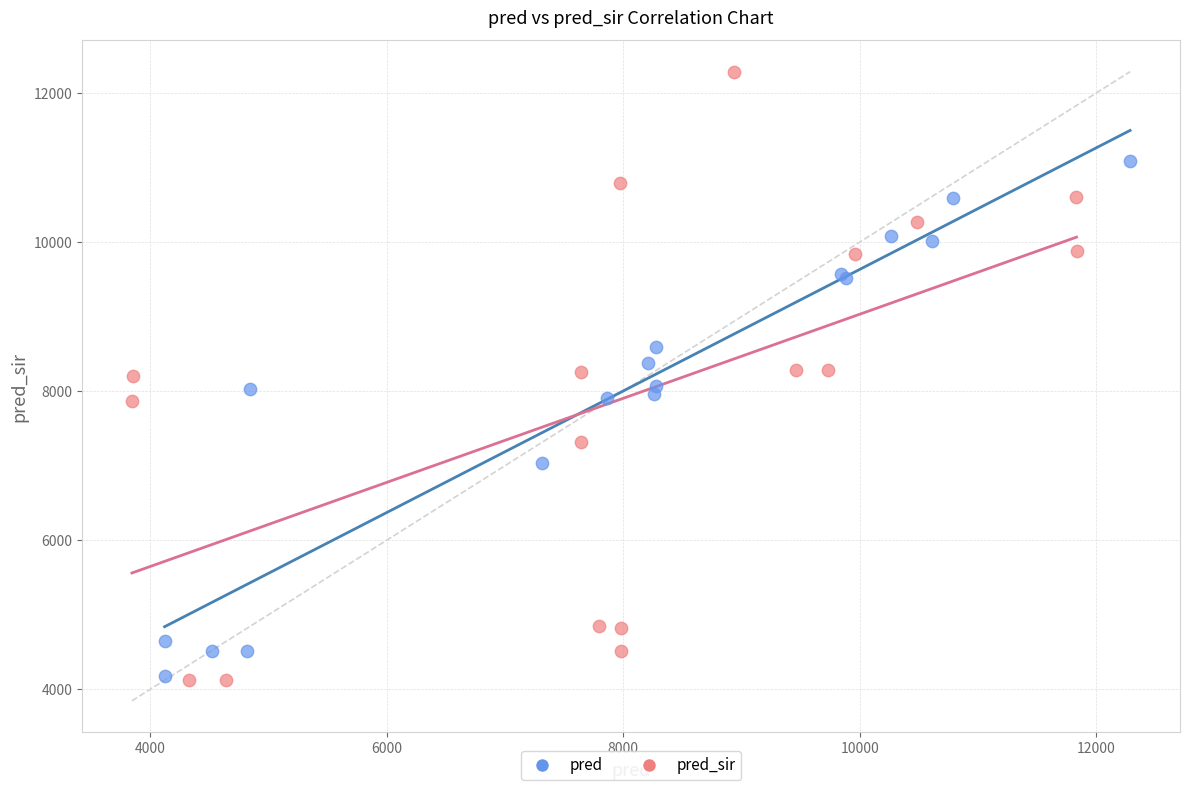

What are all the series names shown in the legend?

pred, pred_sir